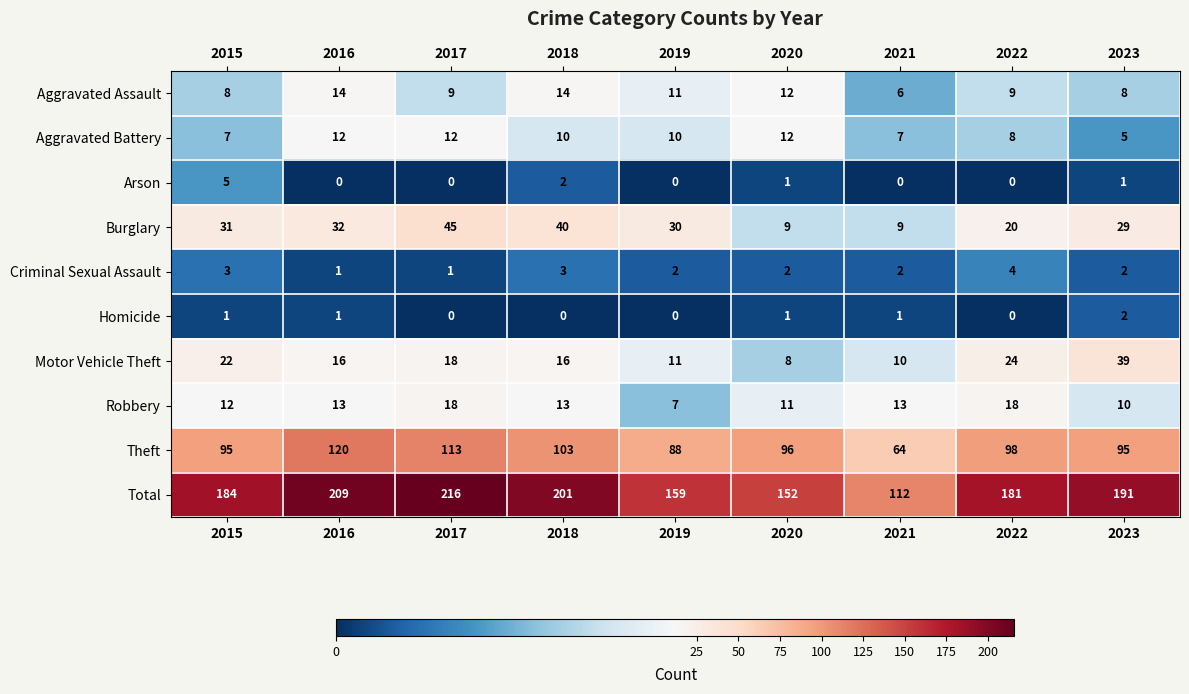

Count the number of categories in the chart.

9